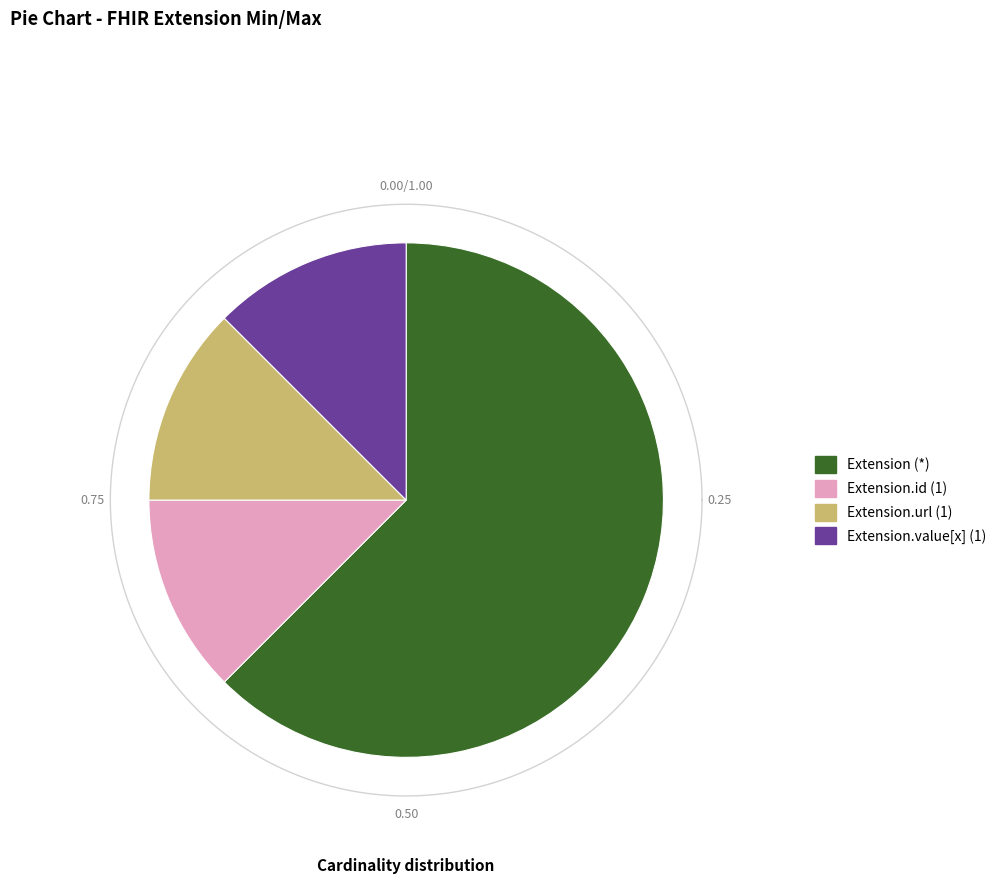

Does Extension represent more than half of the total?

No